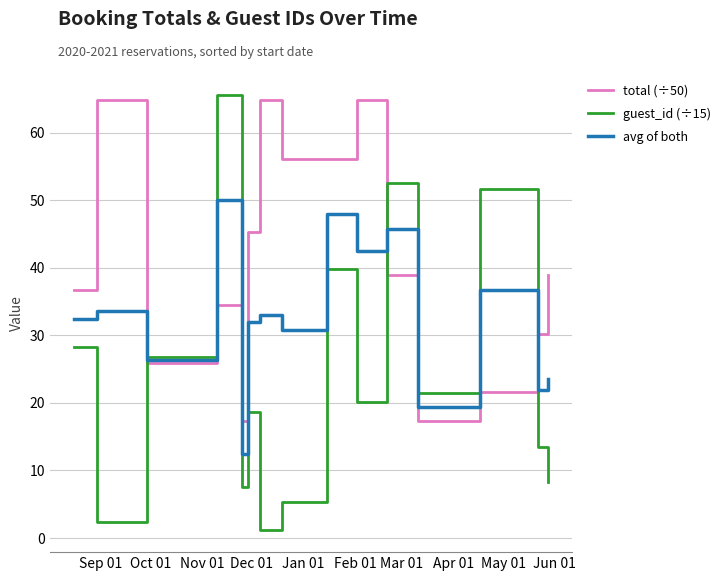

At how many categories does at least one series exceed 13?

15